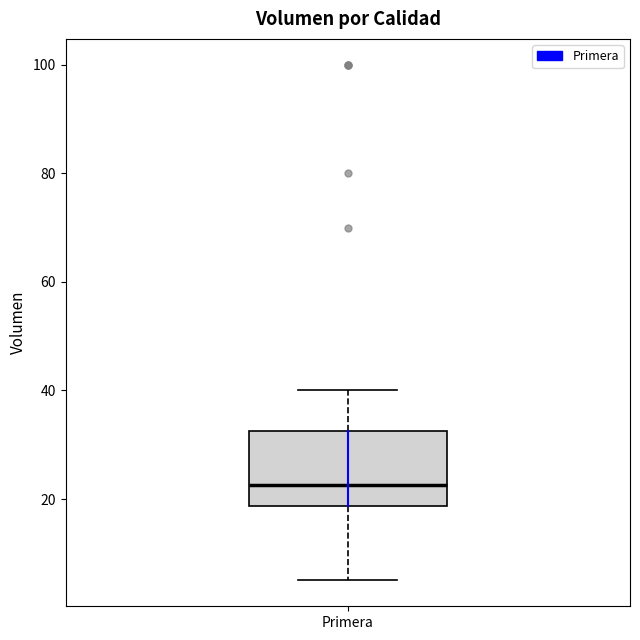

Where does the median line of the box for Primera sit on the y-axis? The values are not printed on the chart, so give them approximately, as read against the axis.

22